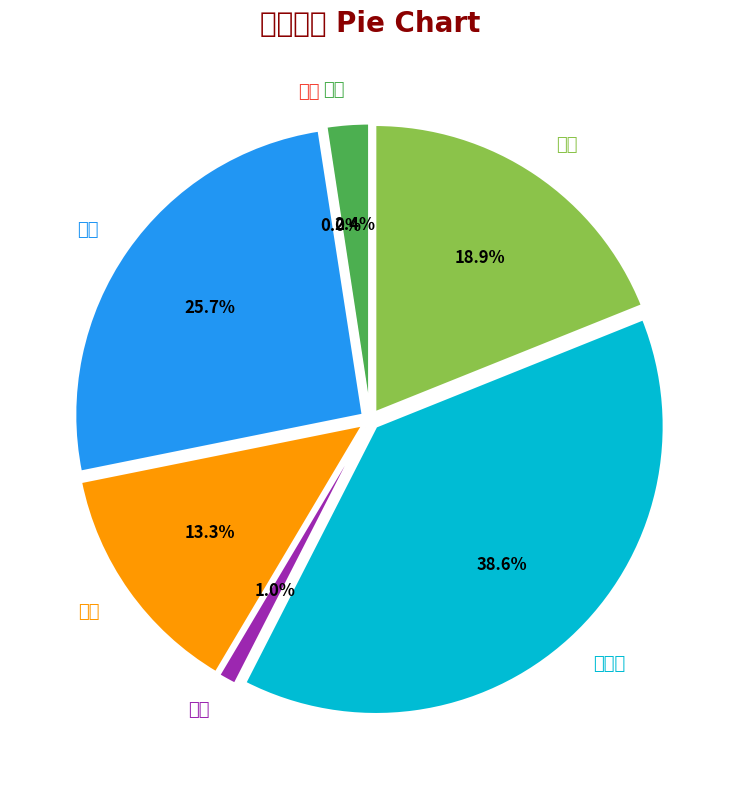

The 華紙 slice represents 27% of the pie. True or false?

False